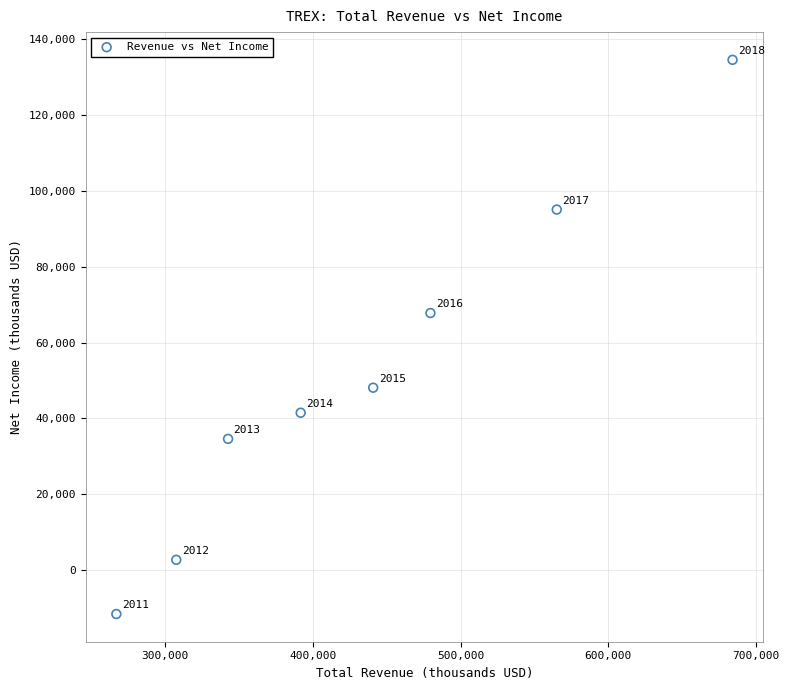

What is the average X value?

434788